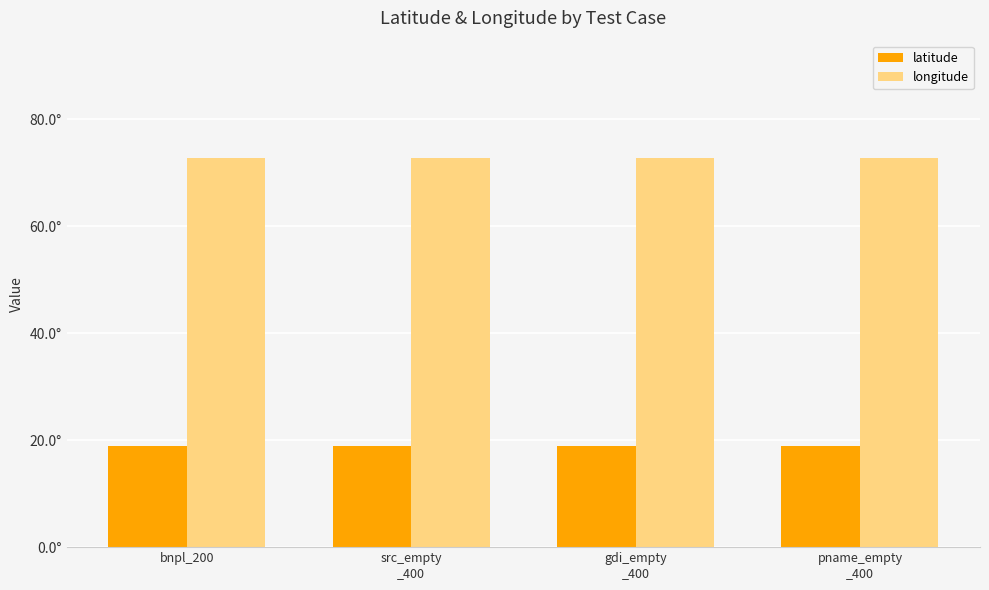

What is the spread (max minus min) of values at bnpl_200?

53.9